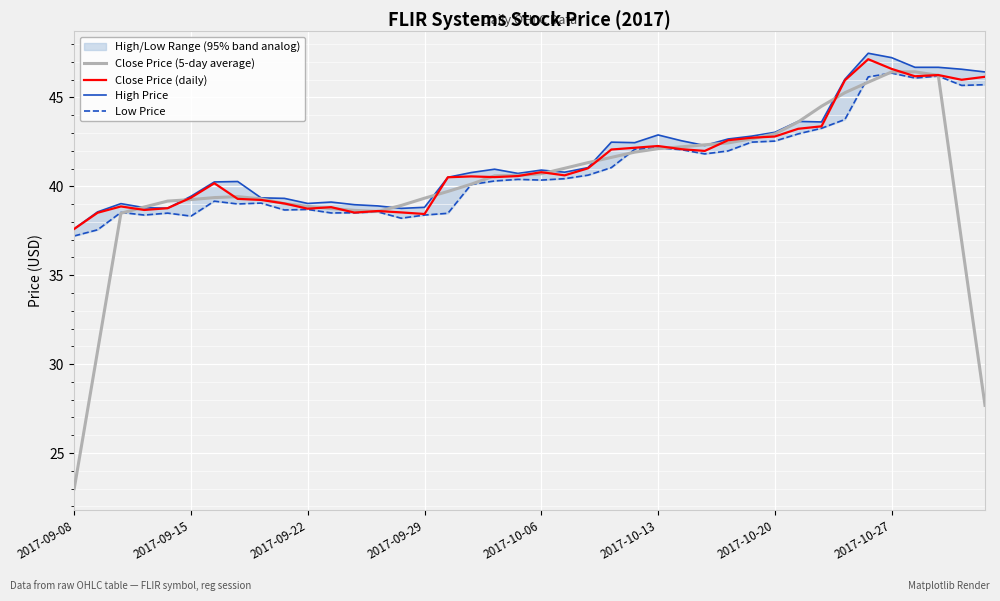

The Close Price (5-day average) series shows 42.9 at 2017-10-20. True or false?

True